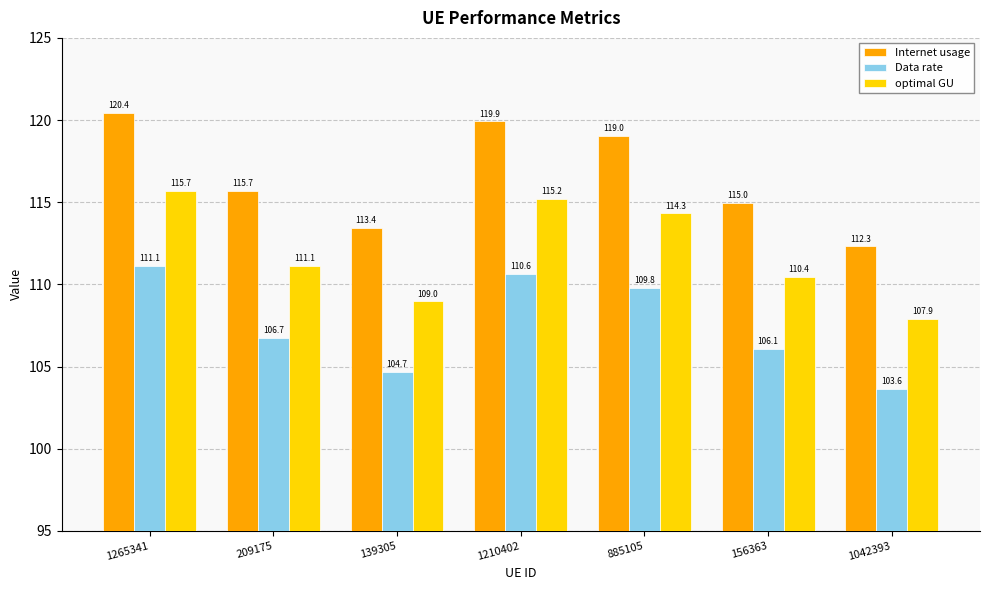

What is the spread (max minus min) of values at 885105?

9.2